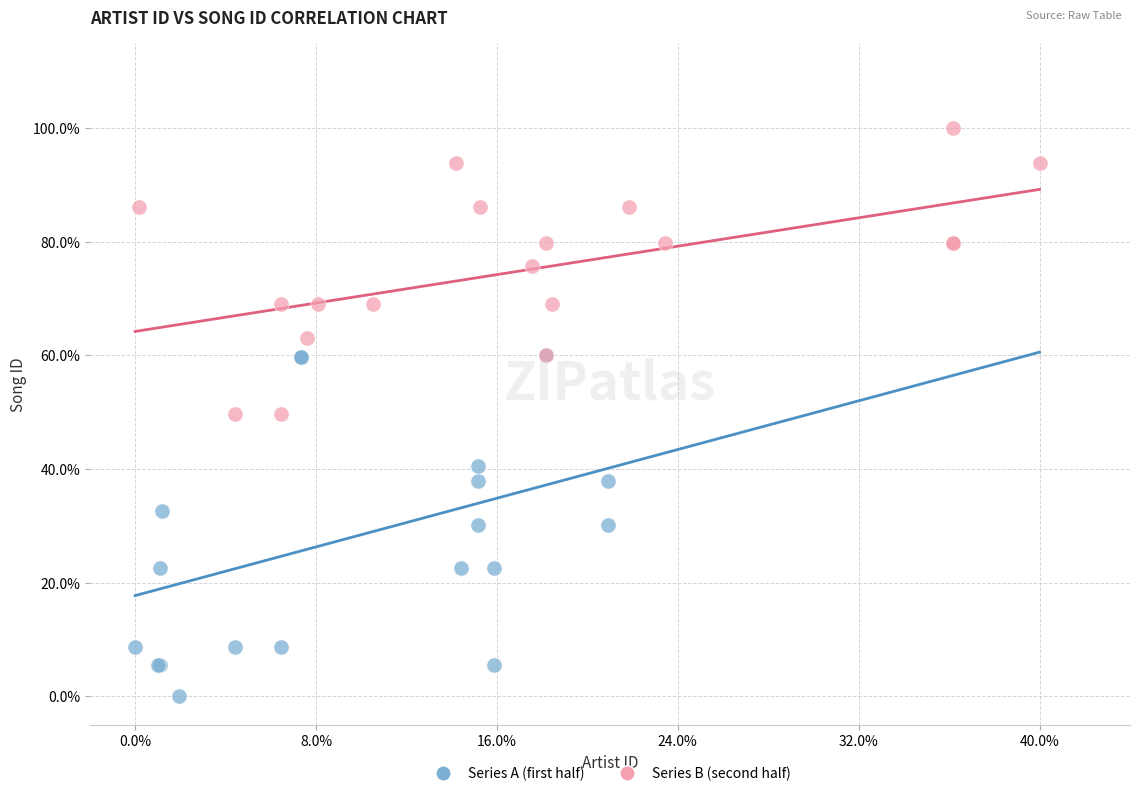

Which series contains the lowest Y value?

Series A (first half)